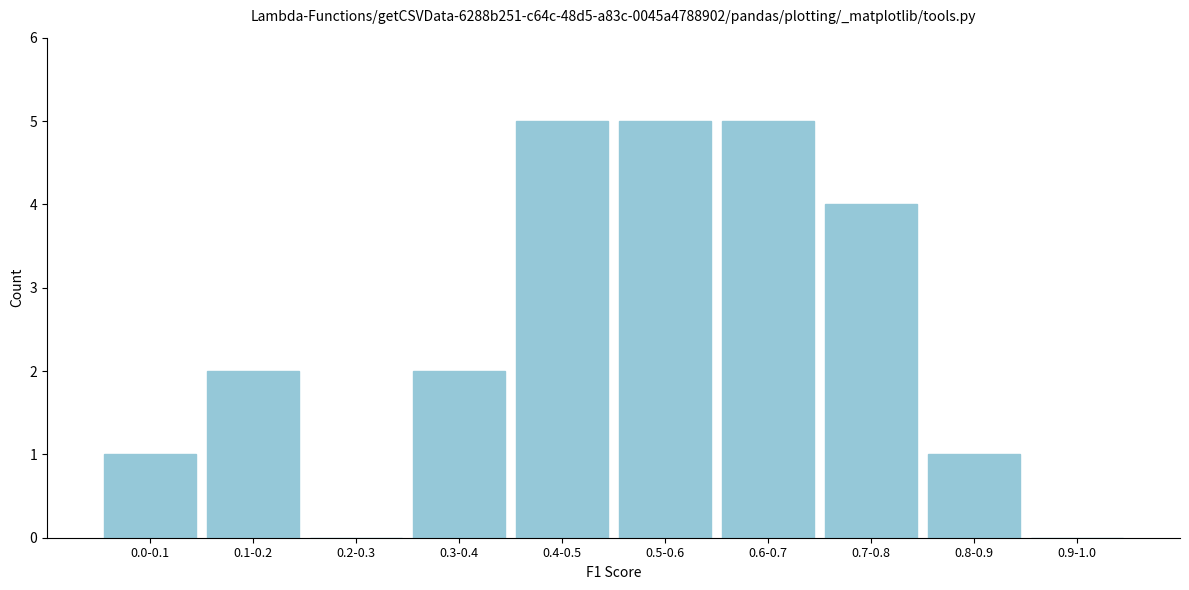

Reading left to right, extract all data points from this chart.

0.0-0.1=1	0.1-0.2=2	0.2-0.3=0	0.3-0.4=2	0.4-0.5=5	0.5-0.6=5	0.6-0.7=5	0.7-0.8=4	0.8-0.9=1	0.9-1.0=0